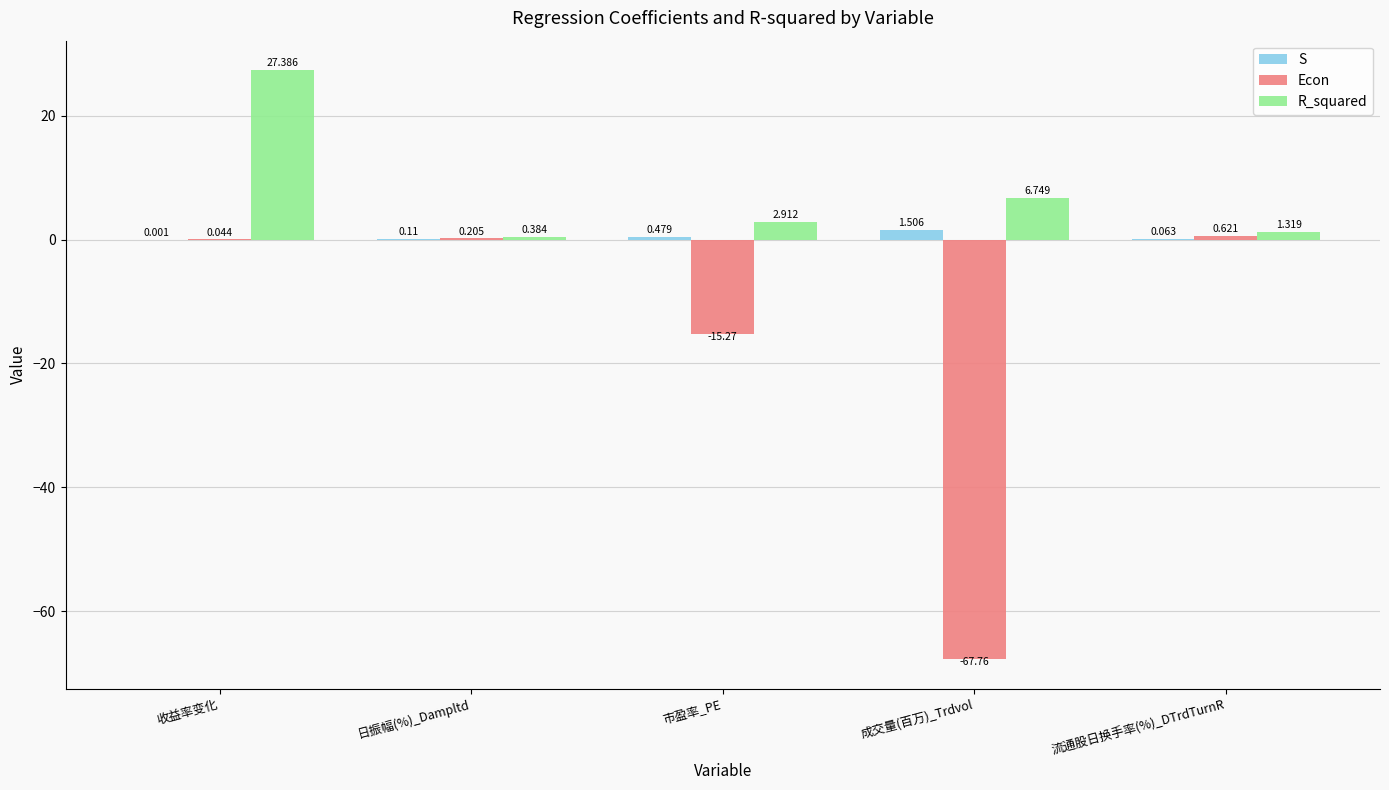

Between 收益率变化 and 市盈率_PE, which series saw the biggest shift?

R_squared